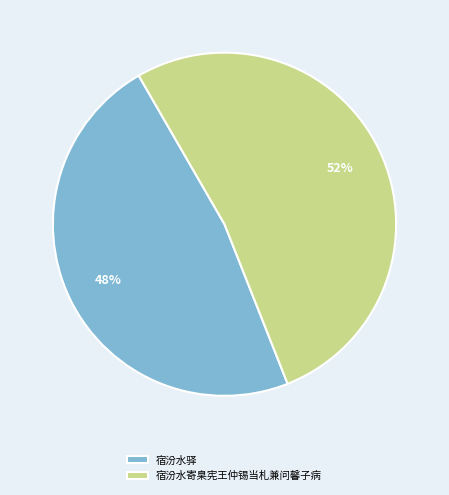

True or false: 宿汾水寄臬宪王仲锡当札兼问馨子病 accounts for 39% of the total.

False